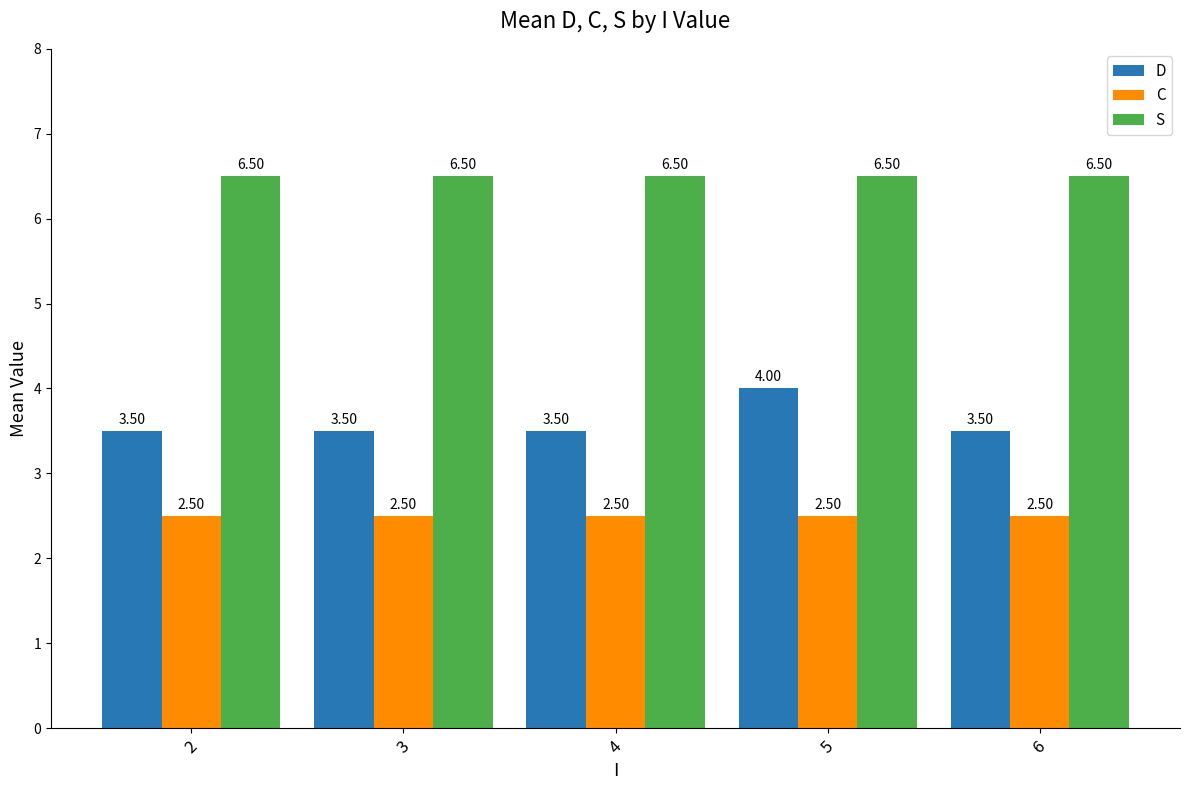

What is the lowest value of the S series?

6.5